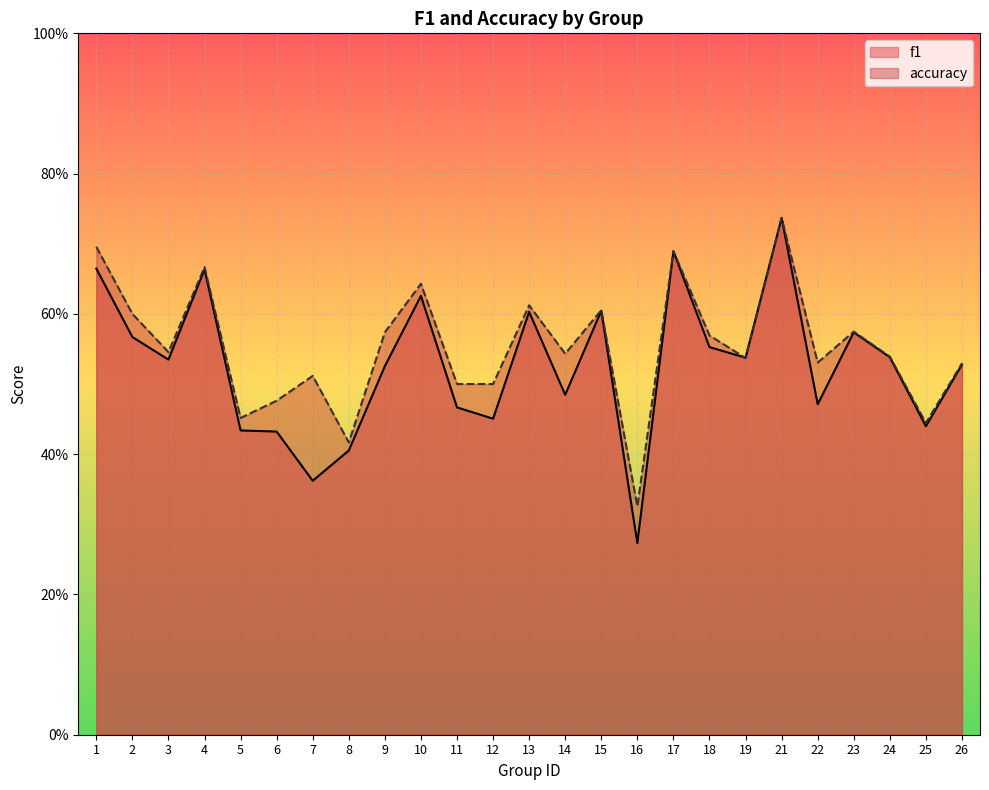

What are all the series names shown in the legend?

f1, accuracy